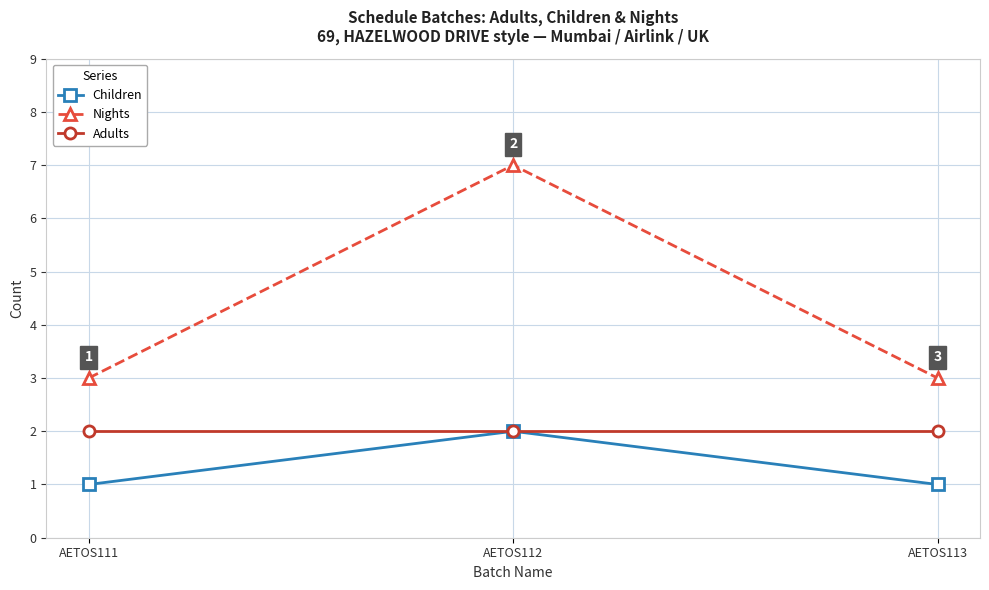

How many series are shown in this chart?

3